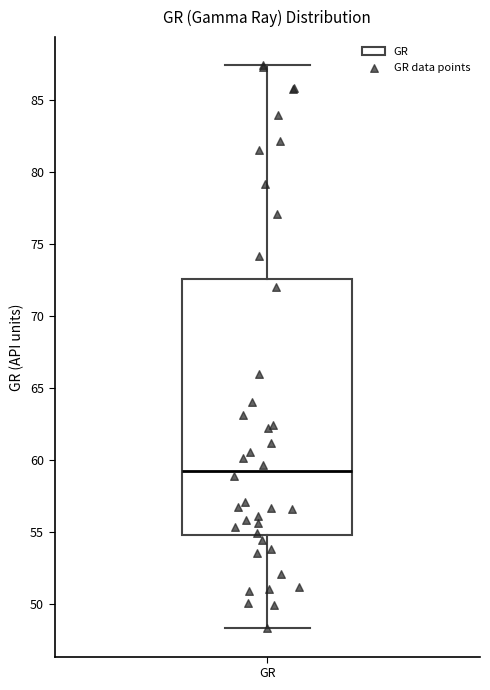

Transcribe this box plot: give where the median line is, the range the box spans, and where the two whiskers end, as read against the y-axis. The values are not printed on the chart, so give them approximately, as read against the axis.

median 59.0, box 55.0 to 72.5, whiskers 48.5 to 87.5